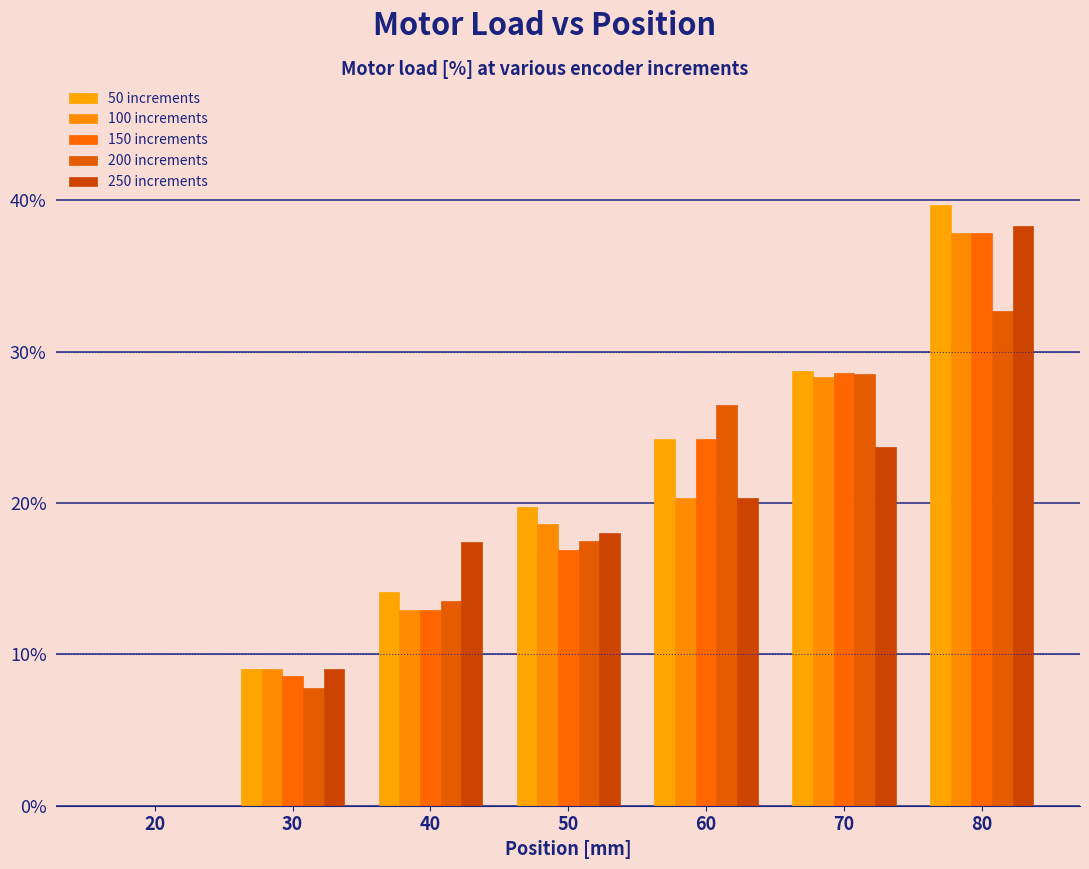

At which category is the sum across all series the highest?

80